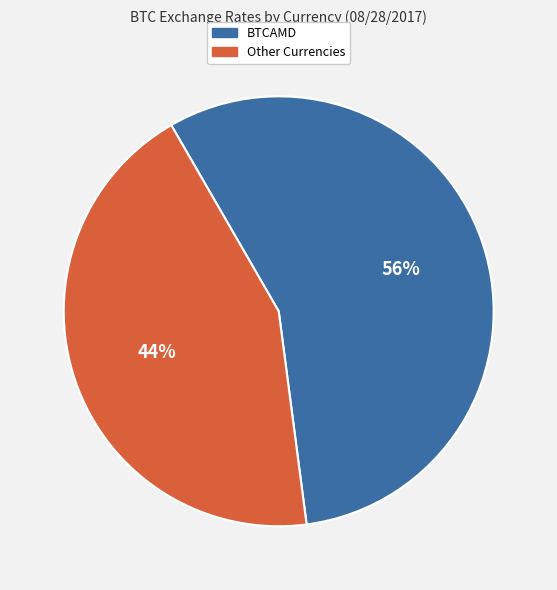

To the nearest percent, what is the average slice percentage?

50%